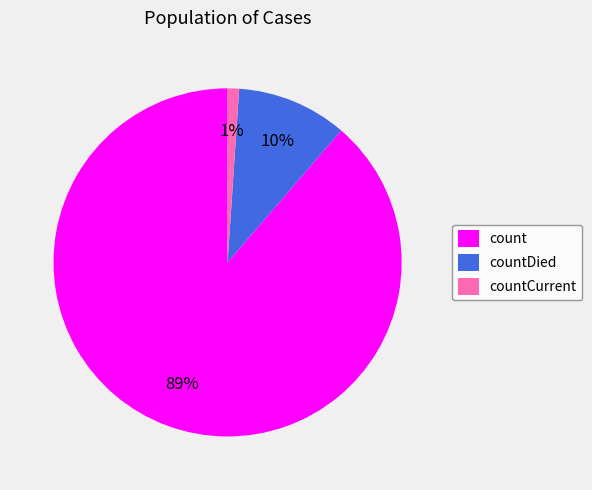

Which slice is the largest?

count